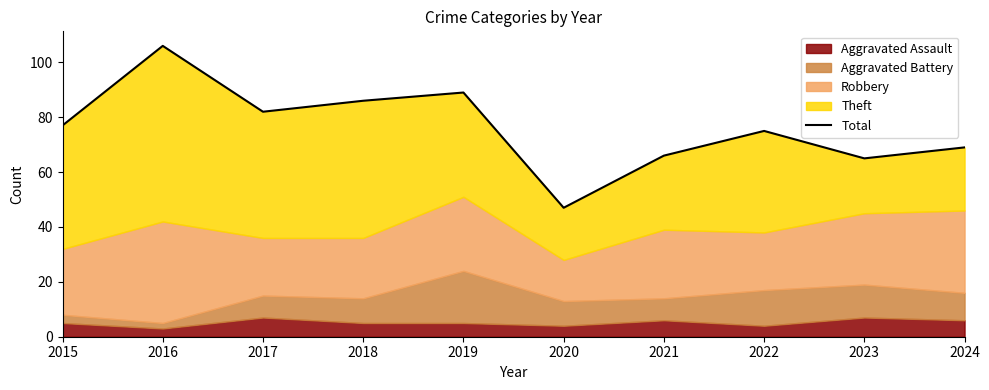

What value does the data have at 2022, to the nearest 5?

75